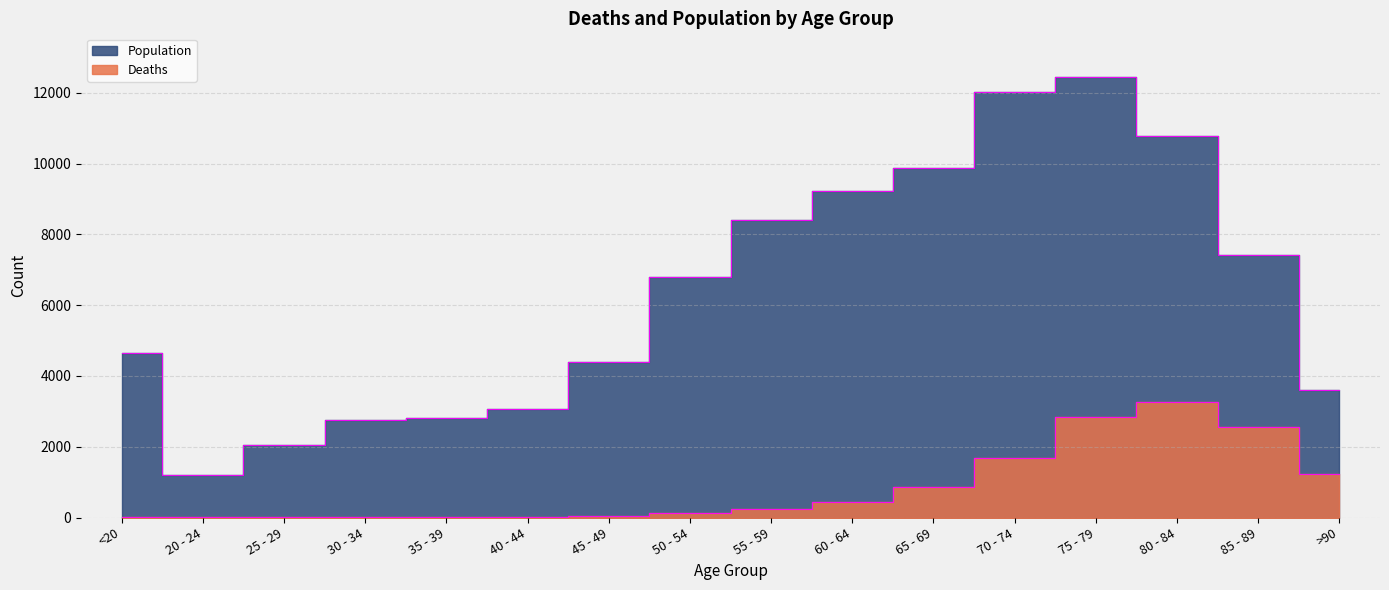

Rank the series at 30 - 34 from highest to lowest value.

Population, Deaths